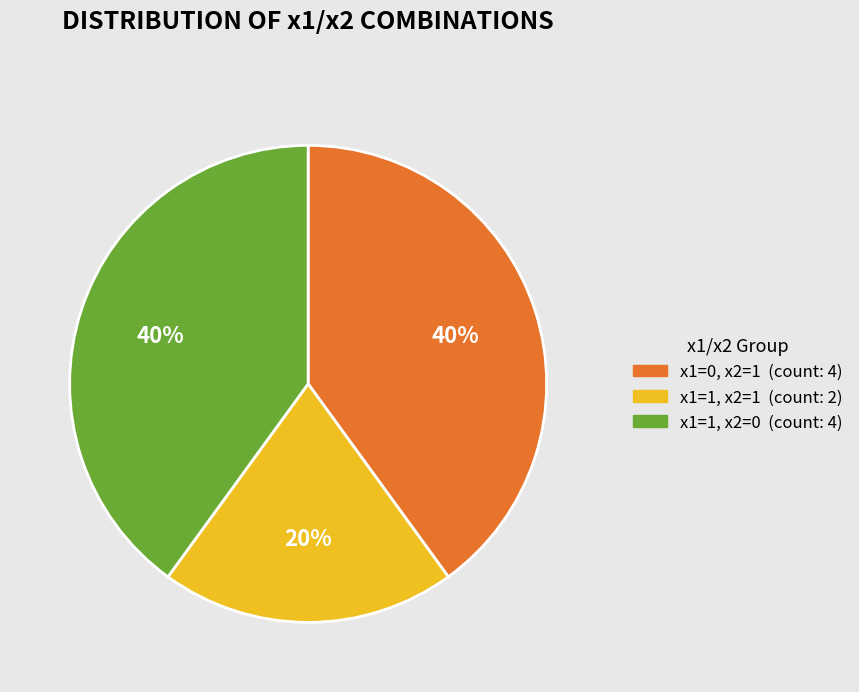

Is there any slice that represents more than half of the pie?

No